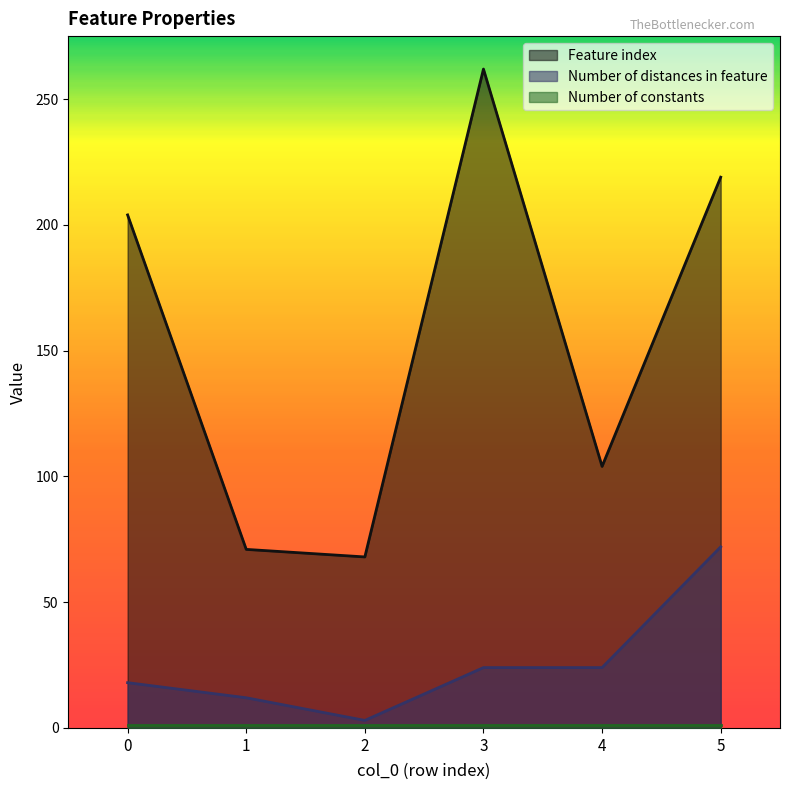

Does the chart have visible grid lines?

No